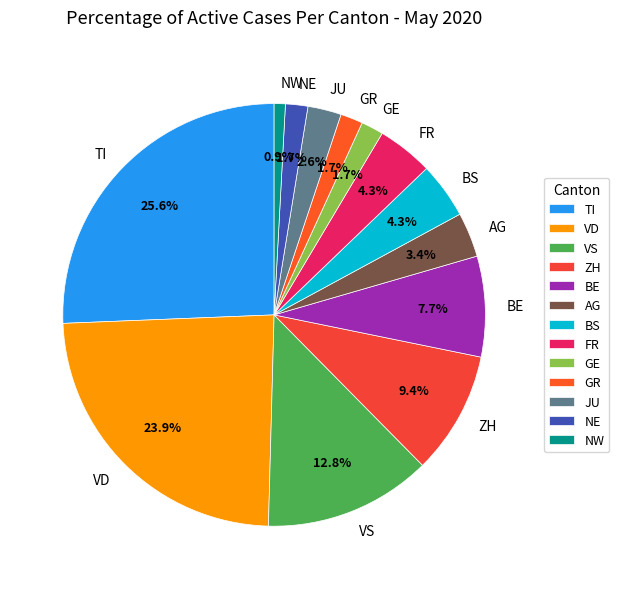

Is VD the majority of the pie?

No